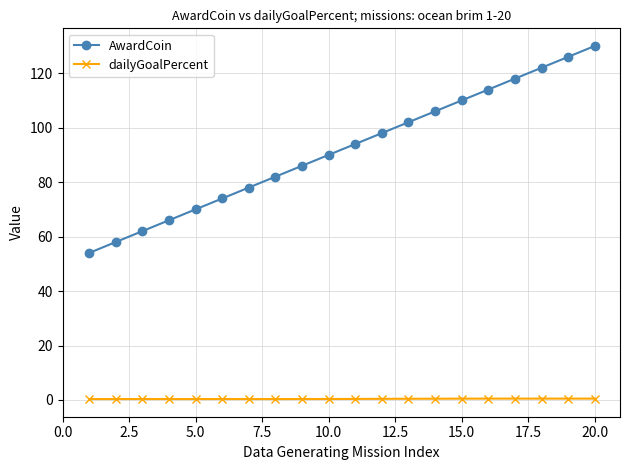

True or false: dailyGoalPercent has more than 1 interior local peaks.

True